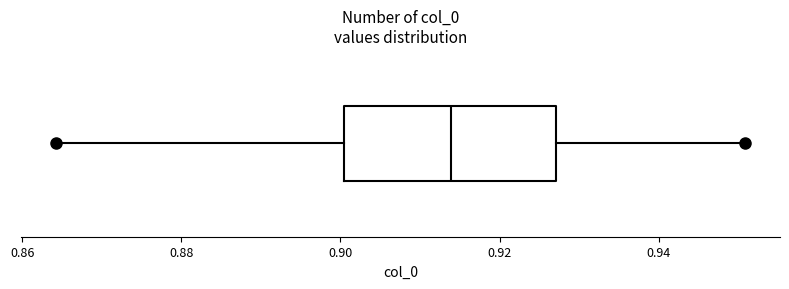

Transcribe this box plot: give where the median line is, the range the box spans, and where the two whiskers end, as read against the x-axis. The values are not printed on the chart, so give them approximately, as read against the axis.

median 0.914, box 0.900 to 0.928, whiskers 0.864 to 0.950